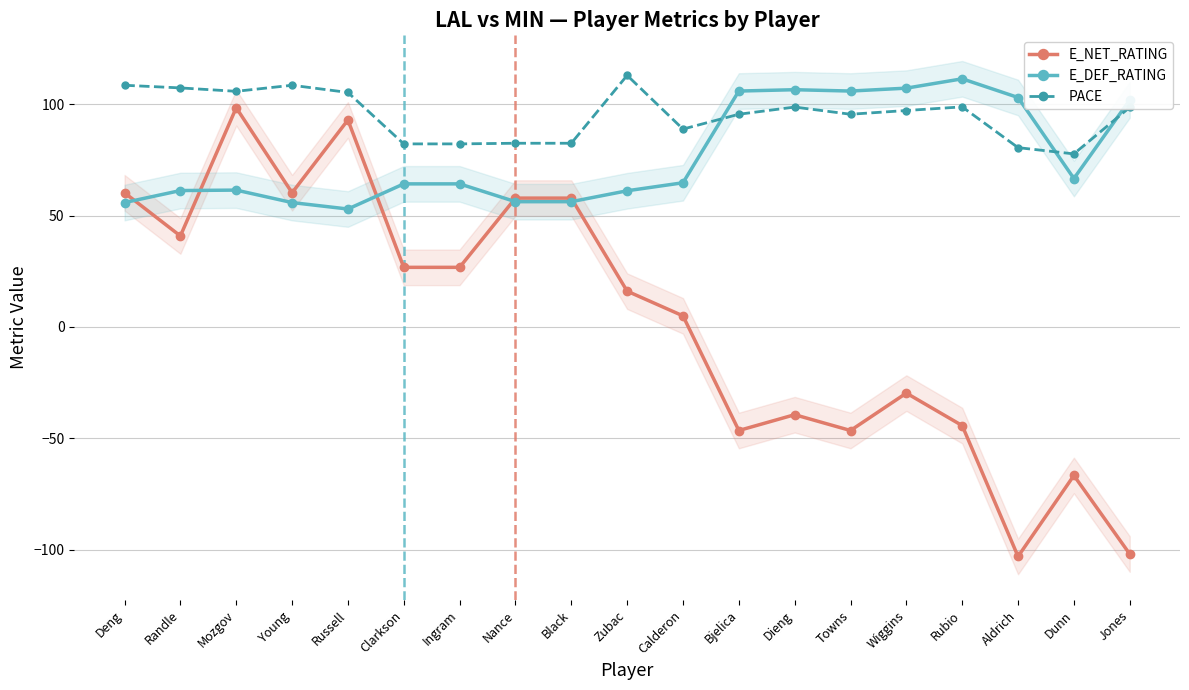

What is the sum of the E_DEF_RATING values at Dunn and Nance?

123.0